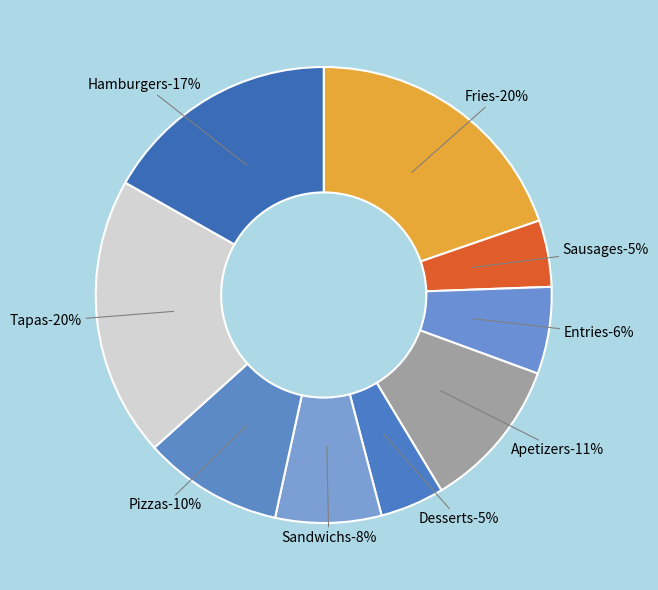

Which slice is the smallest?

Desserts